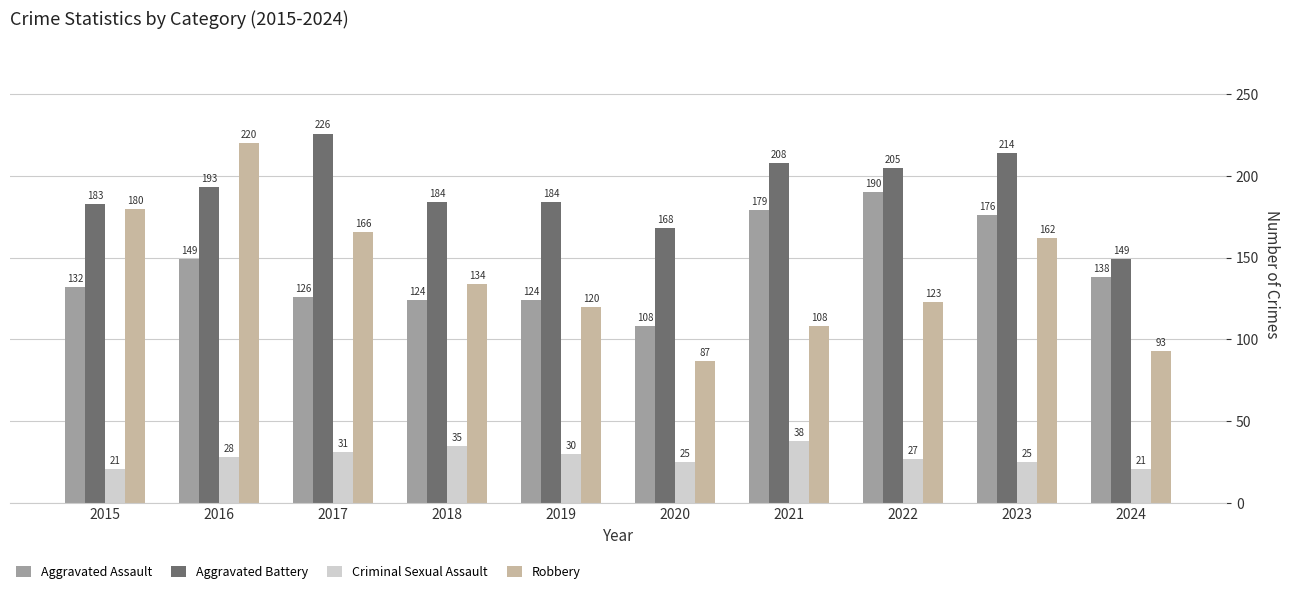

Count the number of categories in the chart.

10